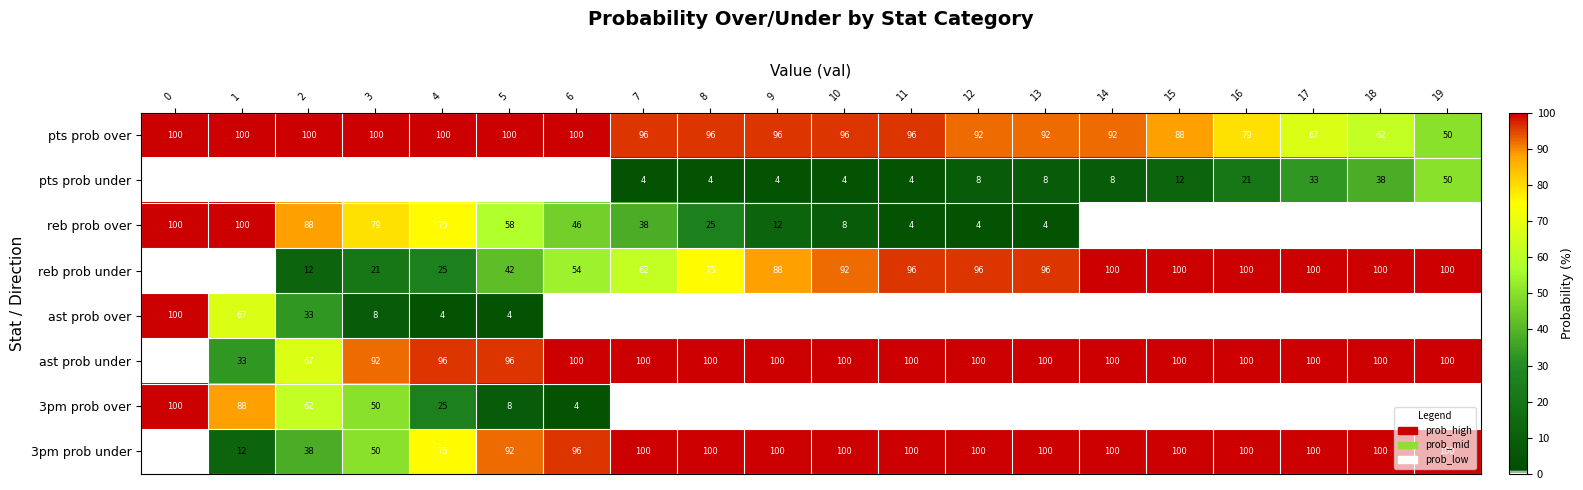

At how many categories does at least one series exceed 71?

20